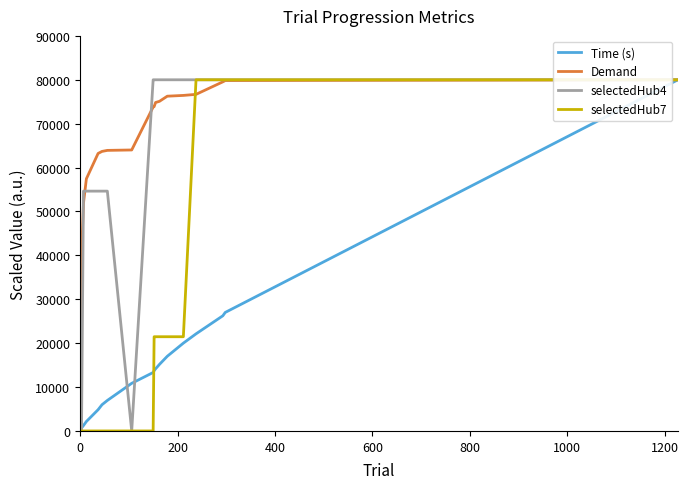

How many lines are shown in the chart?

4